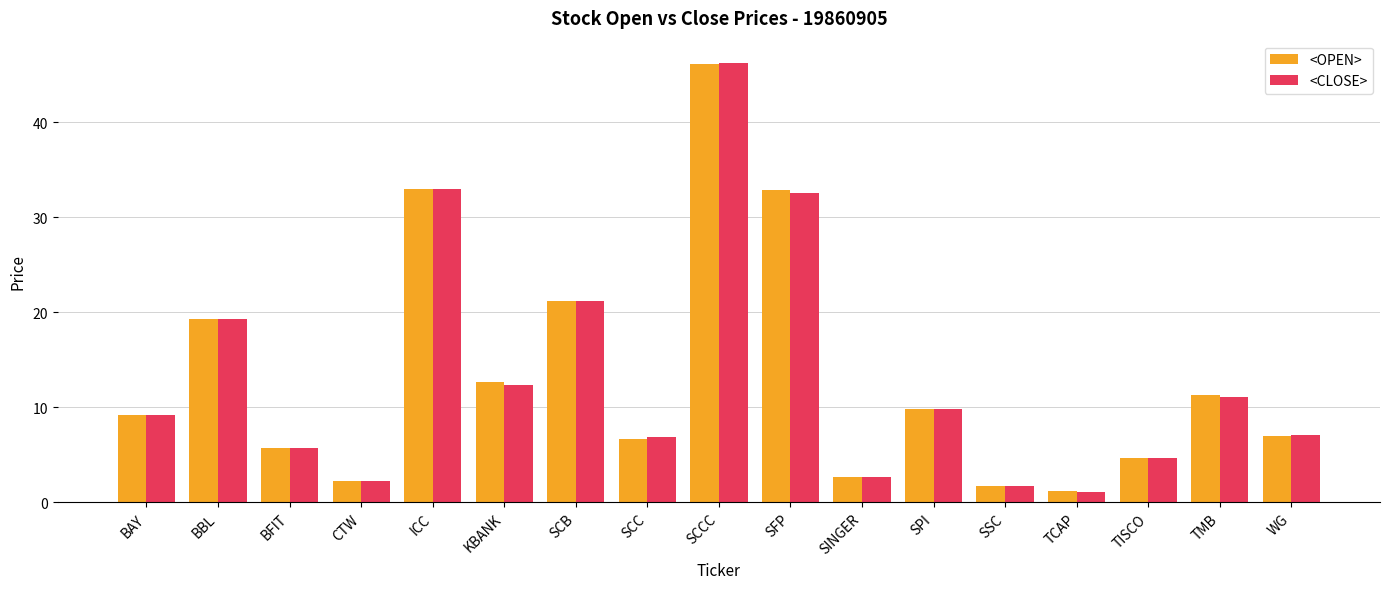

What is the value of the <OPEN> bar at the 16th from the left?

11.3